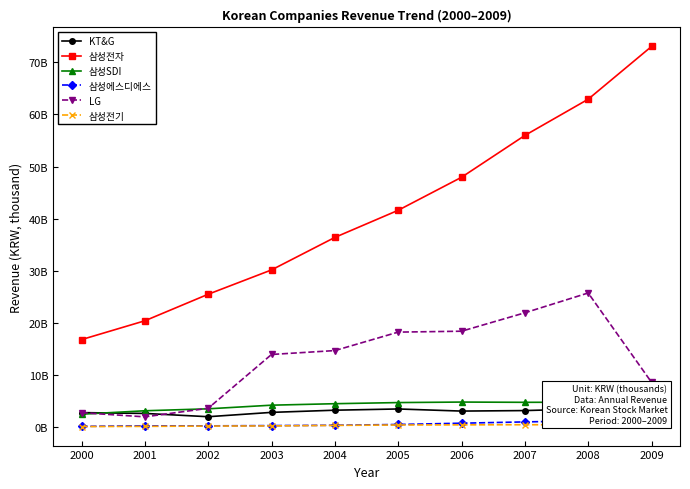

What is the sum of all 삼성전자 values?

410725044076